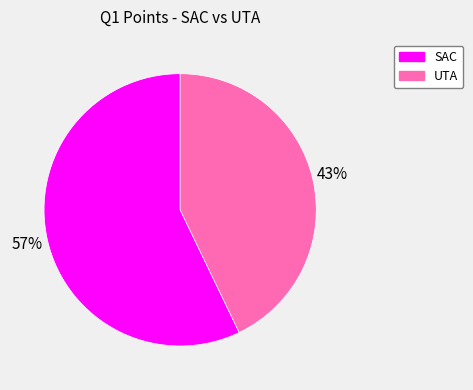

To the nearest percent, what is the combined percentage of UTA and SAC?

100%